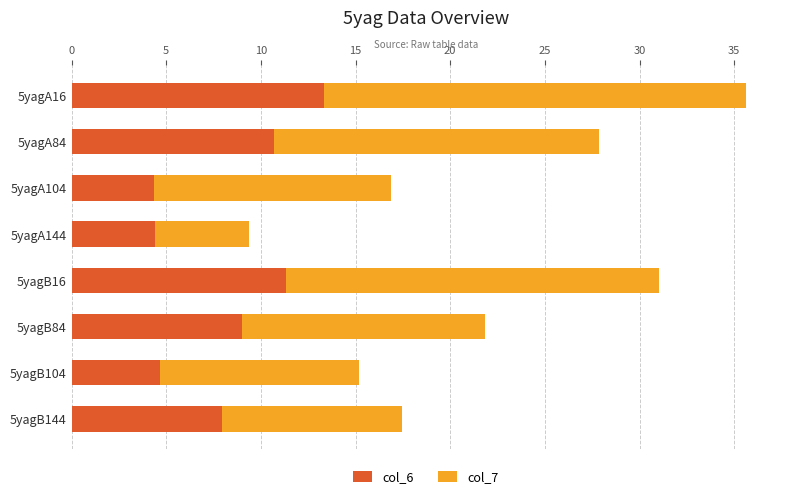

What is the lowest value of the col_6 series?

4.3